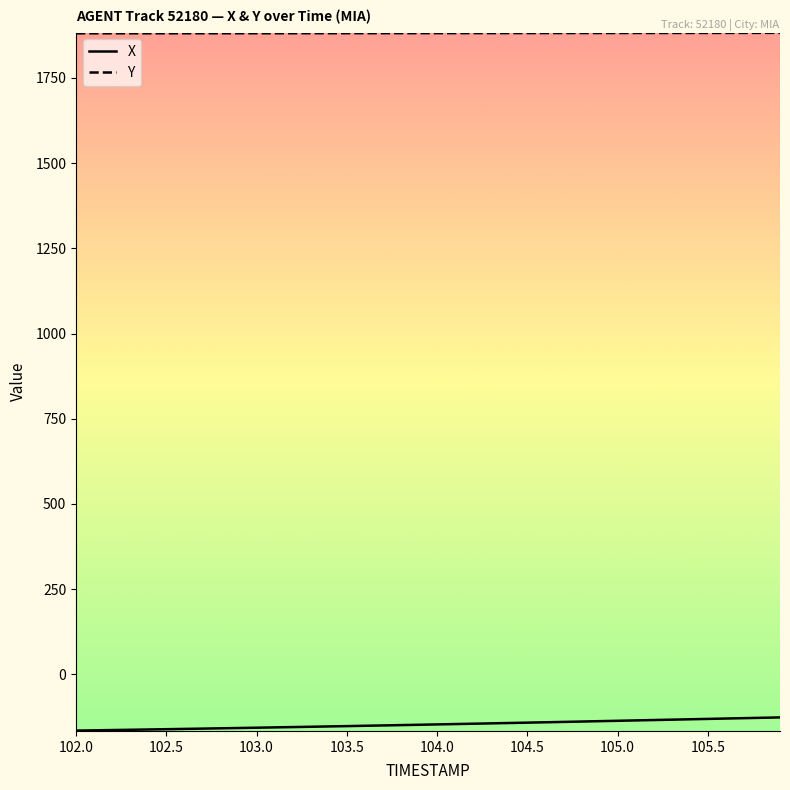

Rank the series by their average value, from highest to lowest.

Y, X